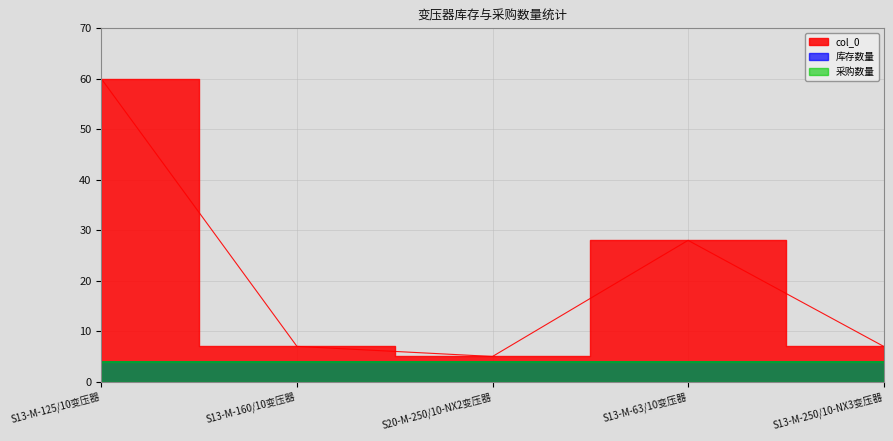

Rank the categories by 采购数量 value from lowest to highest.

S13-M-125/10变压器, S13-M-160/10变压器, S20-M-250/10-NX2变压器, S13-M-63/10变压器, S13-M-250/10-NX3变压器